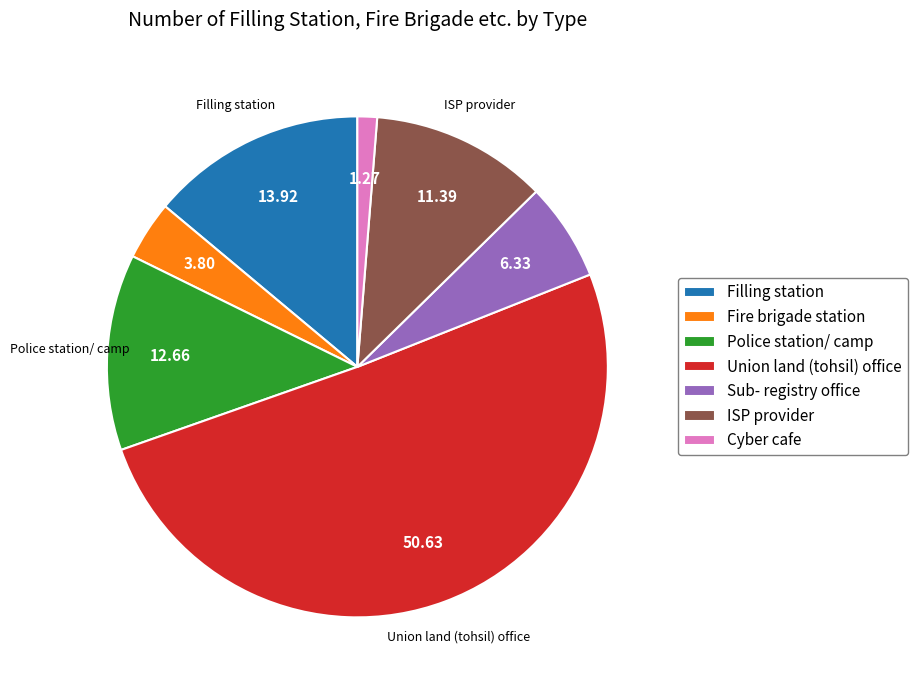

Do Fire brigade station and Union land (tohsil) office together represent more than half of the pie?

Yes